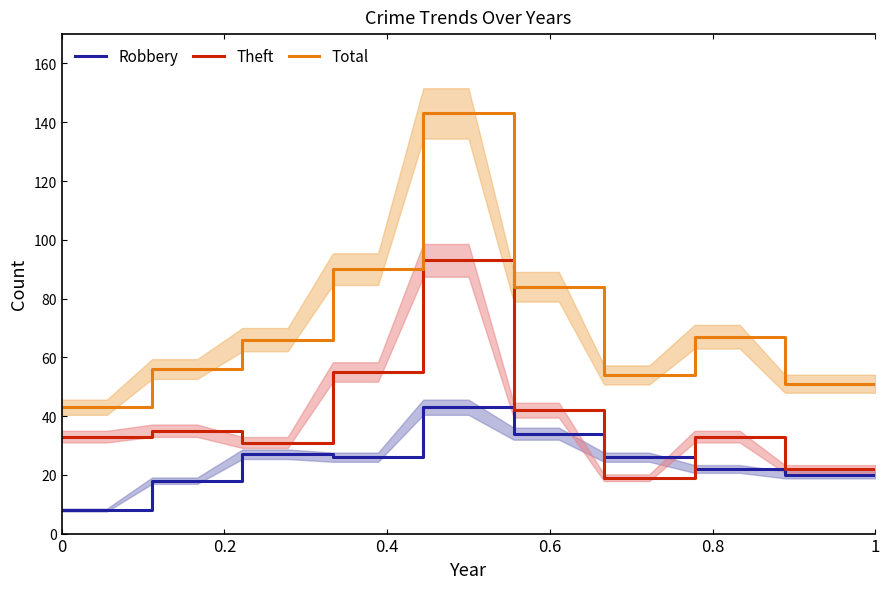

At 0, list the series in order from smallest to largest.

Robbery, Theft, Total